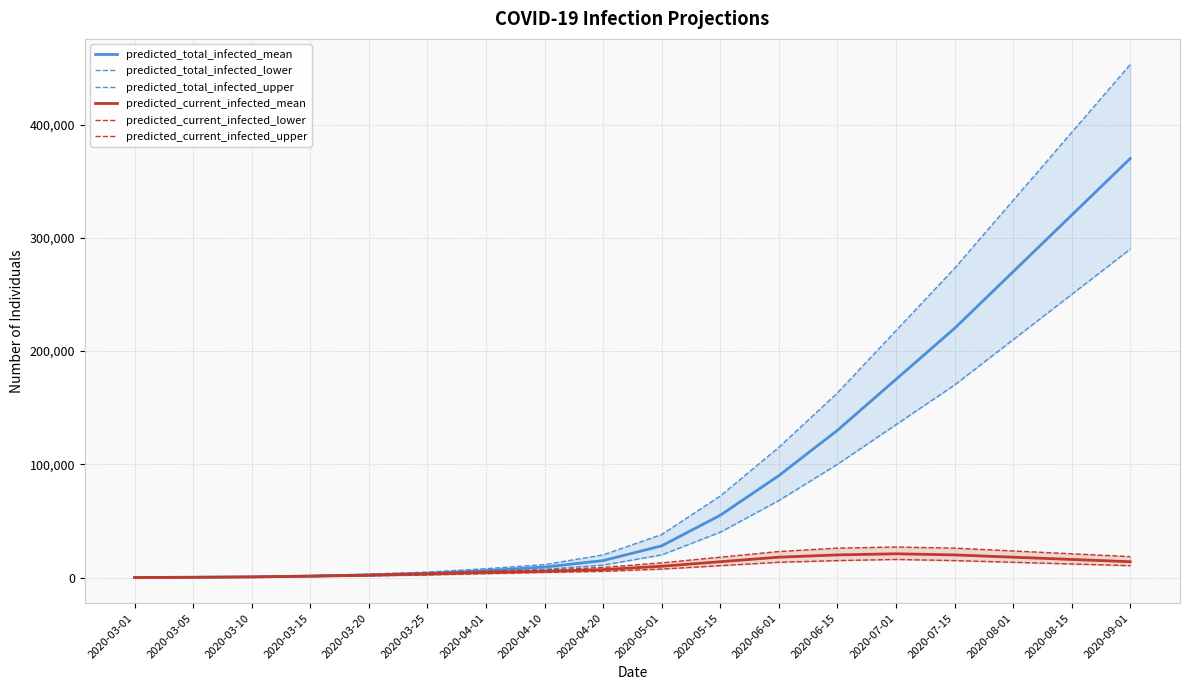

How many lines are shown in the chart?

6